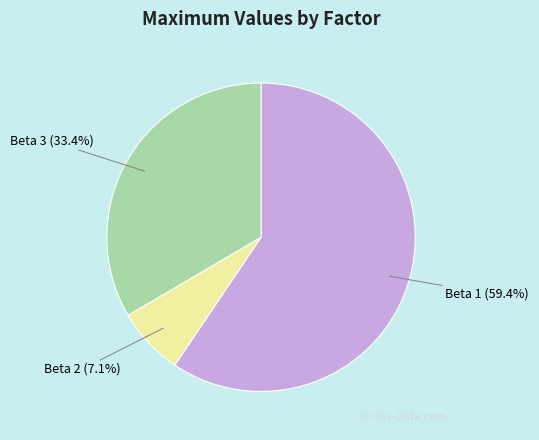

How many slices are in this pie chart?

3